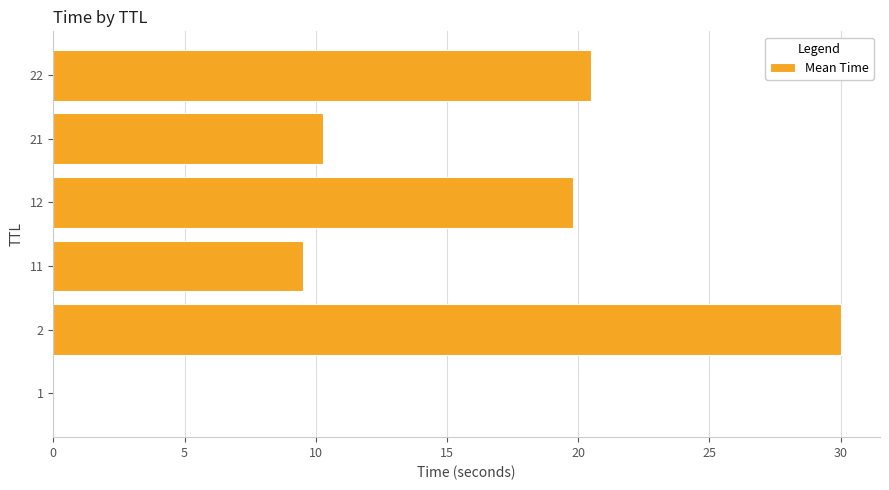

Read the value at 22.

20.5